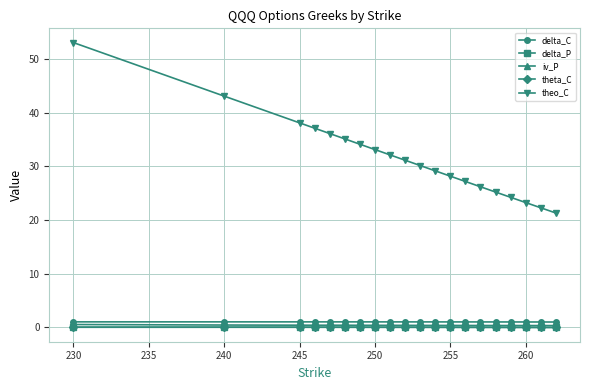

True or false: delta_C and iv_P cross at least once.

False